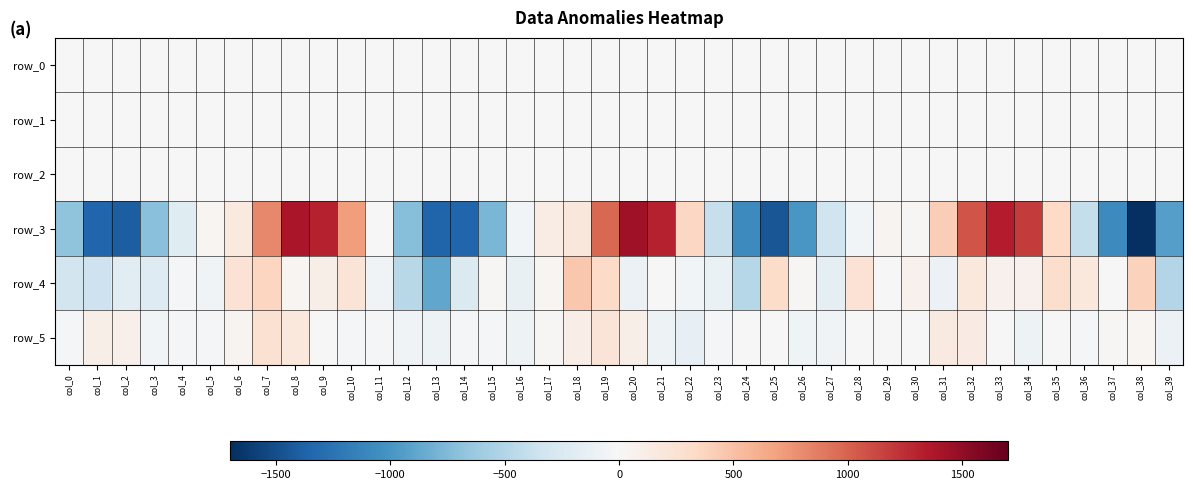

Reading left to right, what are all the values shown in this chart?

row_0: -0.2	-0.0	-0.1	-0.0	0.1	0.0	0.0	-0.1	-0.0	0.0	-0.1	-0.1	-0.2	-0.2	-0.0	0.0	-0.0	0.0	0.0	-0.1	0.0	0.0	-0.1	-0.2	-0.1	0.1	0.1	0.1	0.1	0.1	-0.0	-0.2	-0.0	-0.0	0.0	-0.1	-0.0	-0.0	0.0	-0.2
row_1: 0.7	0.3	-0.2	-0.4	-0.3	-0.3	-0.3	-0.4	-0.4	0.1	0.6	0.8	0.7	0.3	-0.3	-0.4	-0.4	-0.2	-0.3	-0.4	-0.3	0.3	0.8	0.8	0.5	-0.0	-0.3	-0.4	-0.2	-0.2	-0.1	-0.3	-0.3	-0.1	0.3	0.8	0.8	0.5	0.1	-0.4
row_2: -0.1	0.2	1.0	1.6	1.4	1.2	1.3	1.8	1.2	0.4	0.0	-0.1	-0.0	0.3	1.0	1.7	1.5	1.1	1.4	1.7	1.0	0.1	-0.2	-0.0	0.1	0.6	1.5	1.7	1.2	1.0	1.1	1.7	1.5	0.9	0.2	-0.1	-0.1	0.1	0.7	1.5
row_3: -681.1	-1341.6	-1395.1	-711.7	-201.0	35.6	161.4	813.1	1389.0	1310.7	715.4	-12.2	-721.8	-1359.4	-1344.8	-771.5	-51.5	121.6	192.9	981.9	1436.6	1301.5	345.6	-391.8	-1079.6	-1457.6	-990.3	-338.1	-46.7	46.1	18.5	414.6	1067.3	1335.8	1192.6	336.8	-409.1	-1088.2	-1699.1	-933.3
row_4: -305.9	-352.6	-191.2	-219.7	-28.9	-56.2	244.3	364.6	35.2	93.4	220.1	-53.8	-469.2	-883.9	-247.2	21.8	-130.6	39.2	453.0	327.6	-95.1	-10.4	-46.6	-108.4	-487.1	313.5	18.9	-169.4	246.5	6.7	77.0	-98.5	181.6	67.8	67.6	299.4	173.1	-3.2	388.9	-494.8
row_5: -18.6	102.4	85.5	-49.9	-36.4	-26.7	49.0	254.5	182.4	-7.0	-30.0	-29.4	-61.2	-85.6	-31.5	-31.7	-81.0	19.0	109.7	214.5	101.6	-83.6	-136.4	-36.8	1.0	-8.1	-77.0	-53.7	9.0	3.4	12.8	146.4	143.0	-13.1	-88.6	-3.1	-36.3	21.9	27.5	-101.0